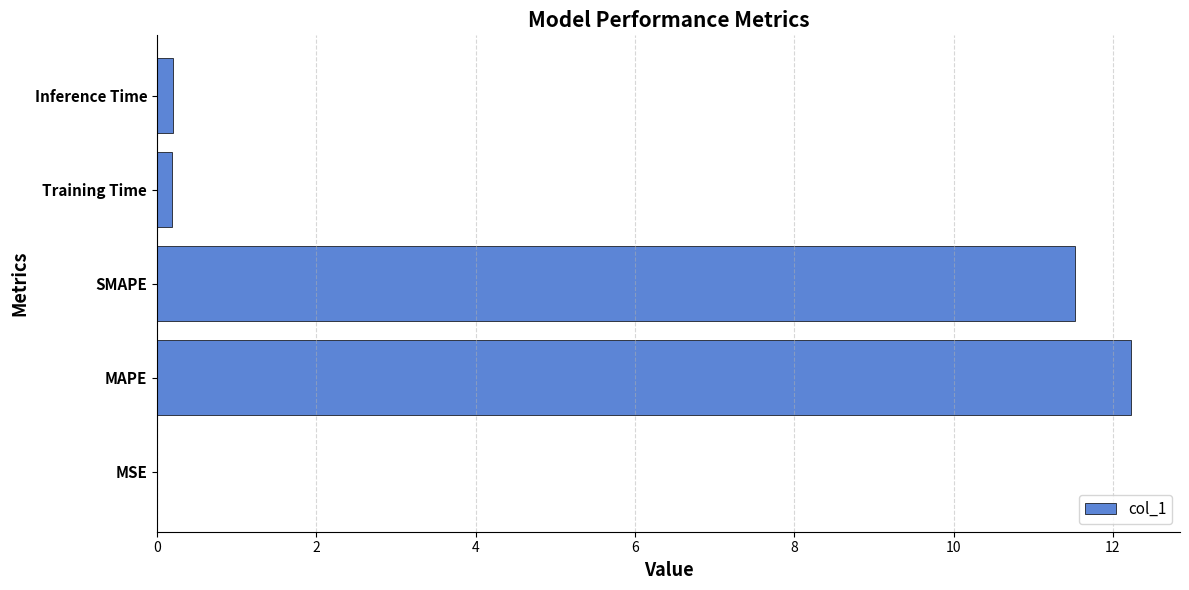

What is the sum of all values?

24.2